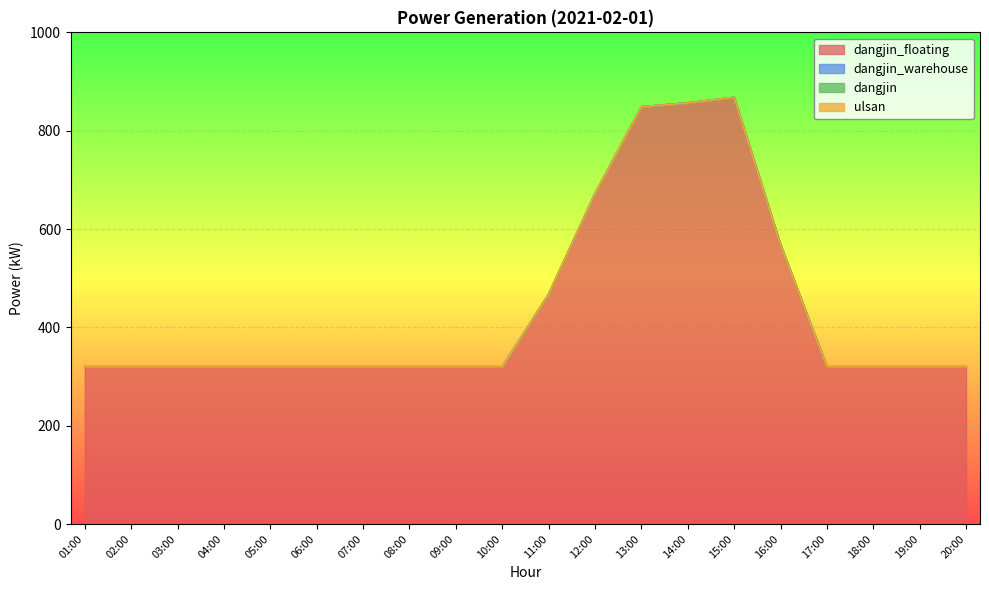

Which label corresponds to the largest value in the chart?

15:00